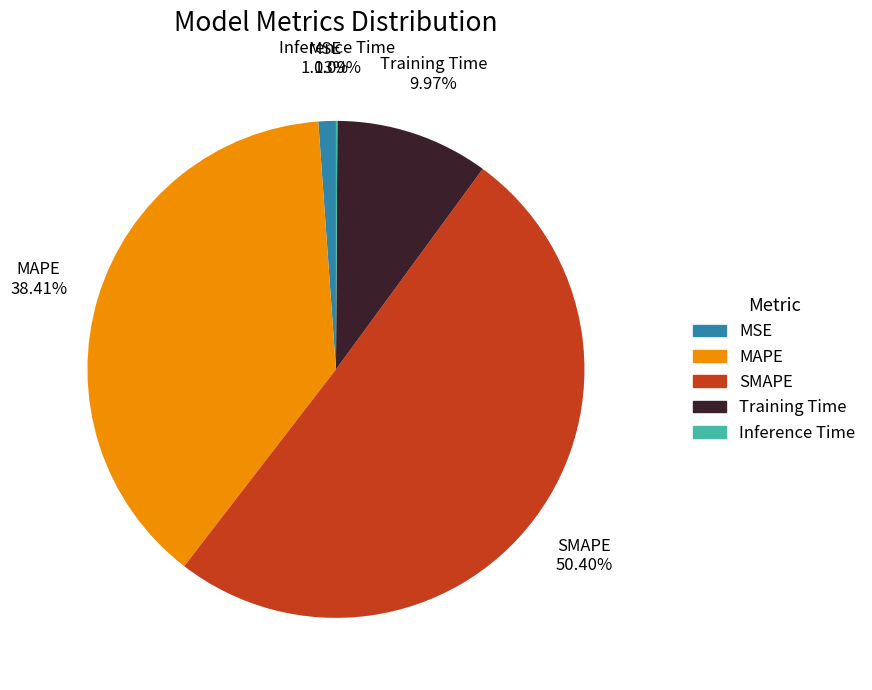

To the nearest percent, what portion does Training Time represent?

10%